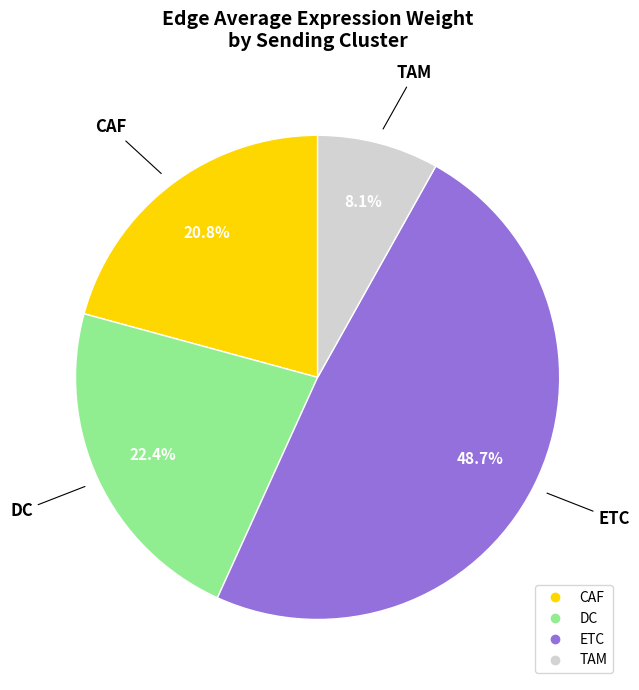

Is there a majority slice in this chart?

No